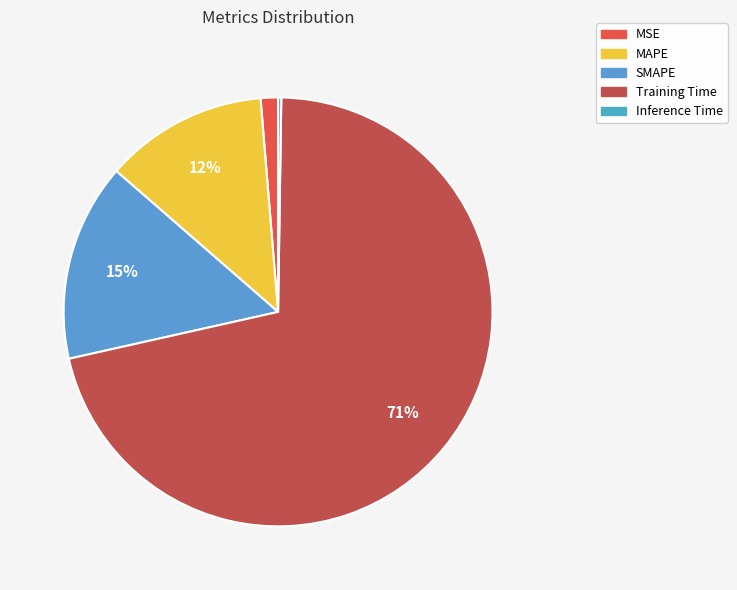

How many slices are in this pie chart?

5